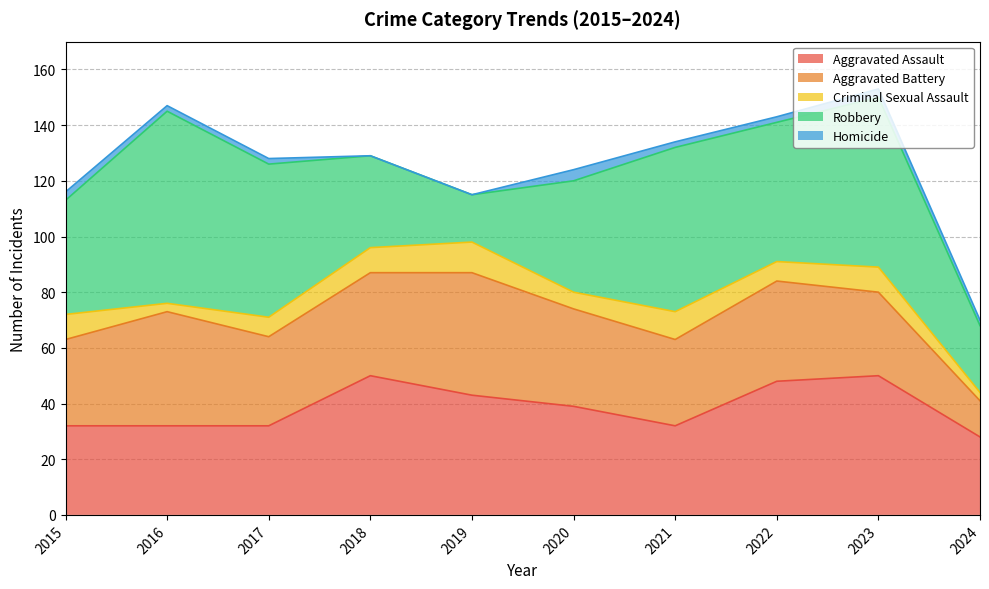

What is the value of the Aggravated Assault point at the 7th from the left?

32